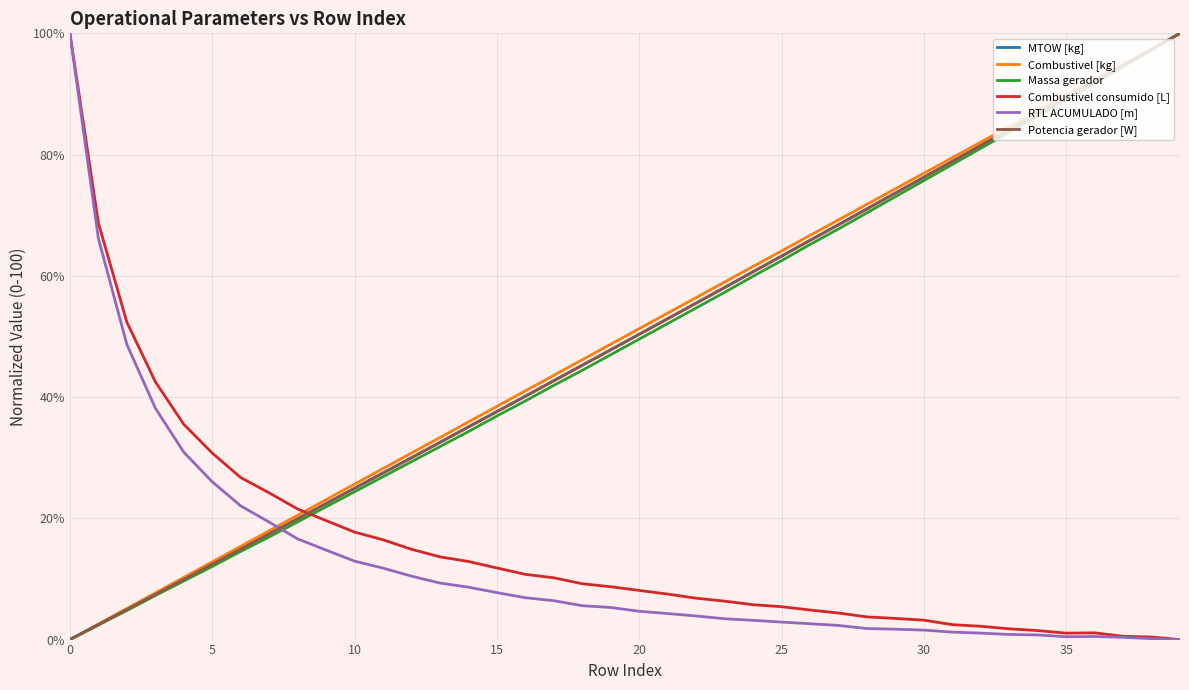

How many values in Combustivel [kg] are above zero?

39